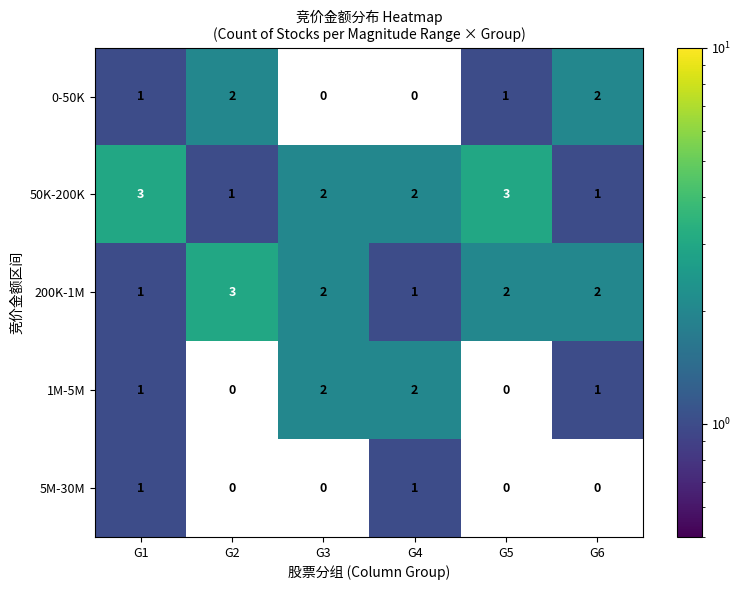

Is it true that 0-50K equals 2 at G6?

True